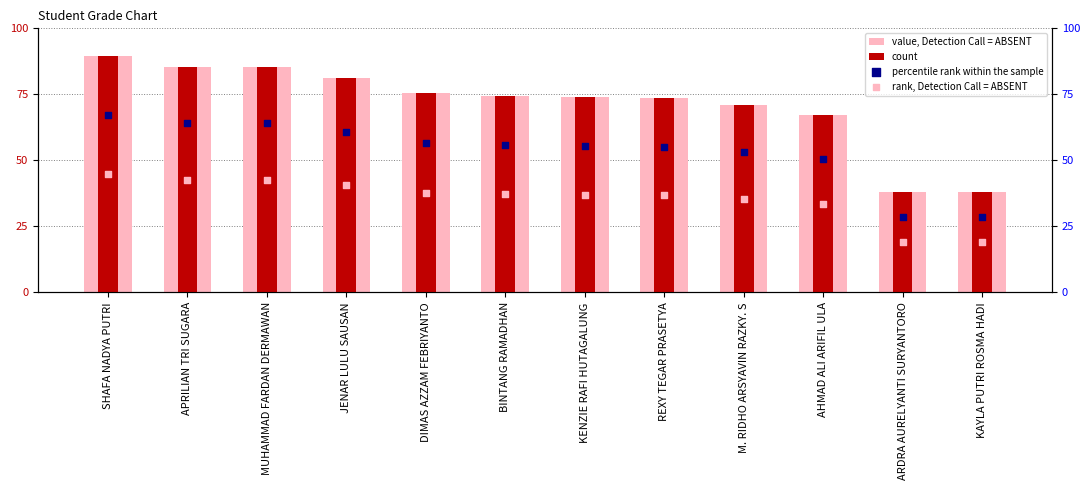

At which category is the sum across all series the highest?

SHAFA NADYA PUTRI